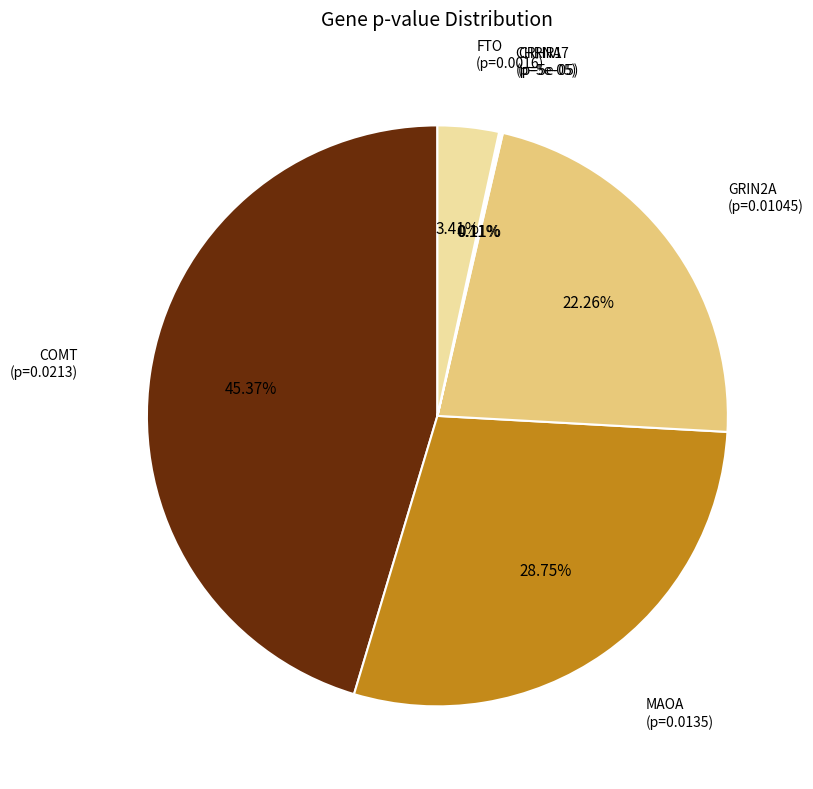

Does any single category account for the majority?

No